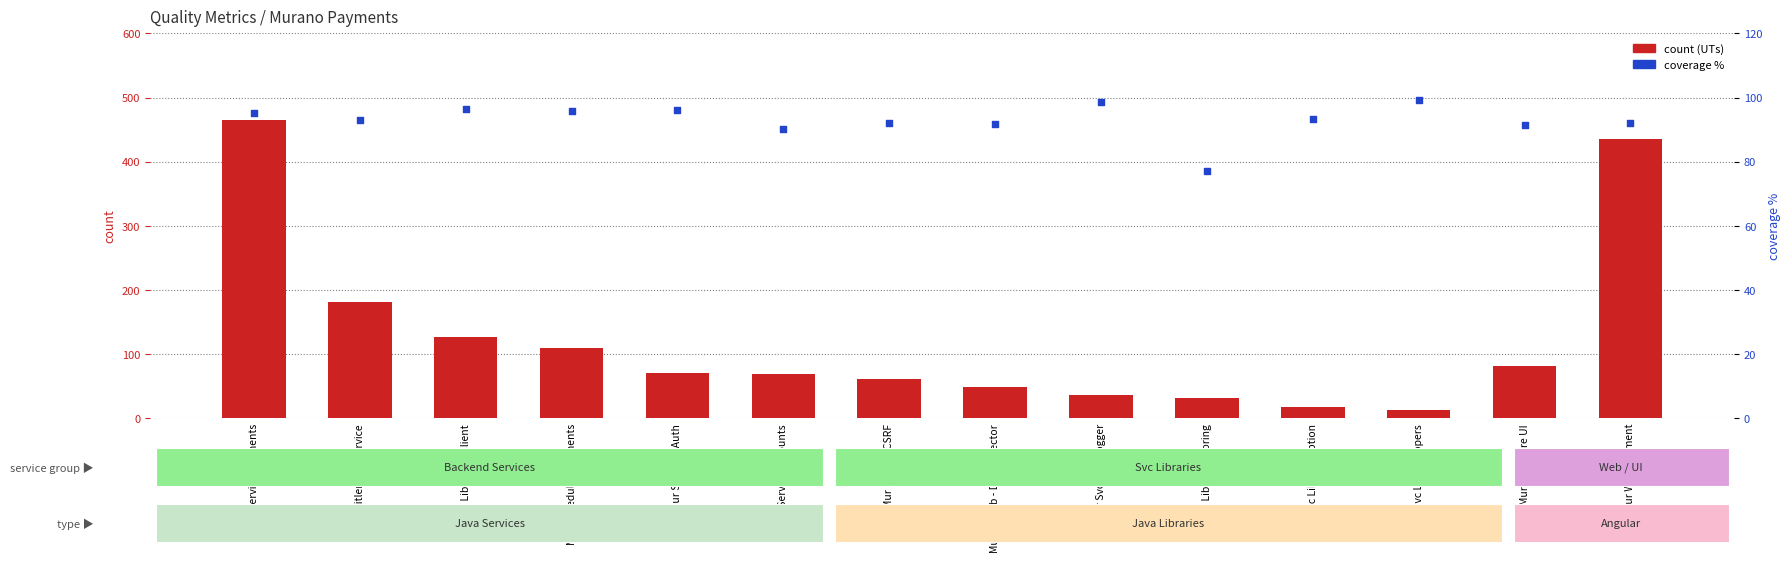

What are all the series names shown in the legend?

count, coverage %